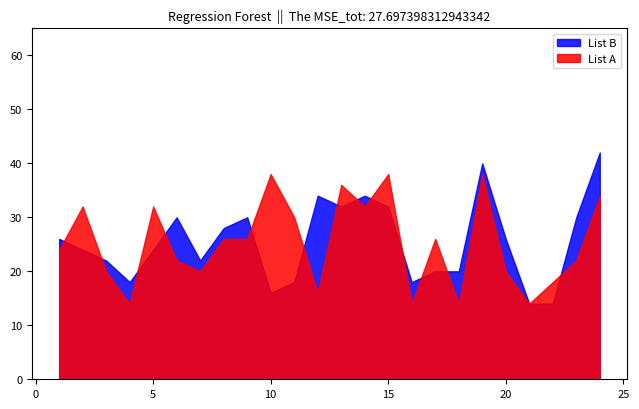

What are all the series names shown in the legend?

List B, List A